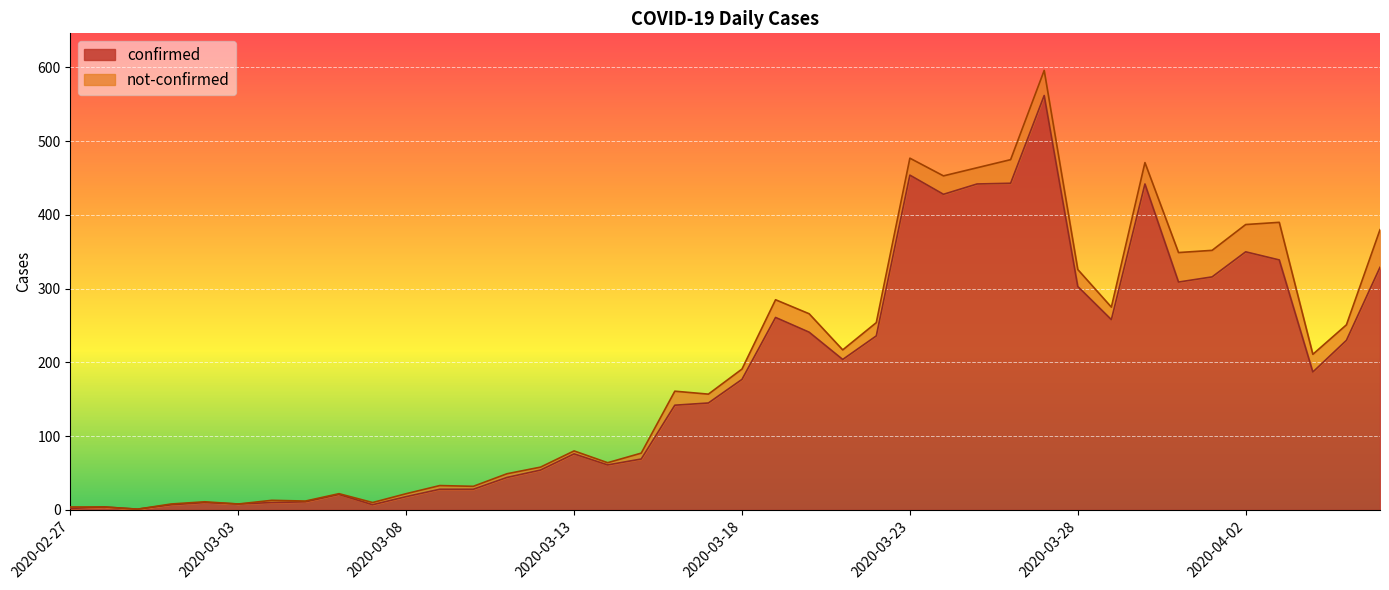

At which category does the data reach its first local peak?

2020-02-28